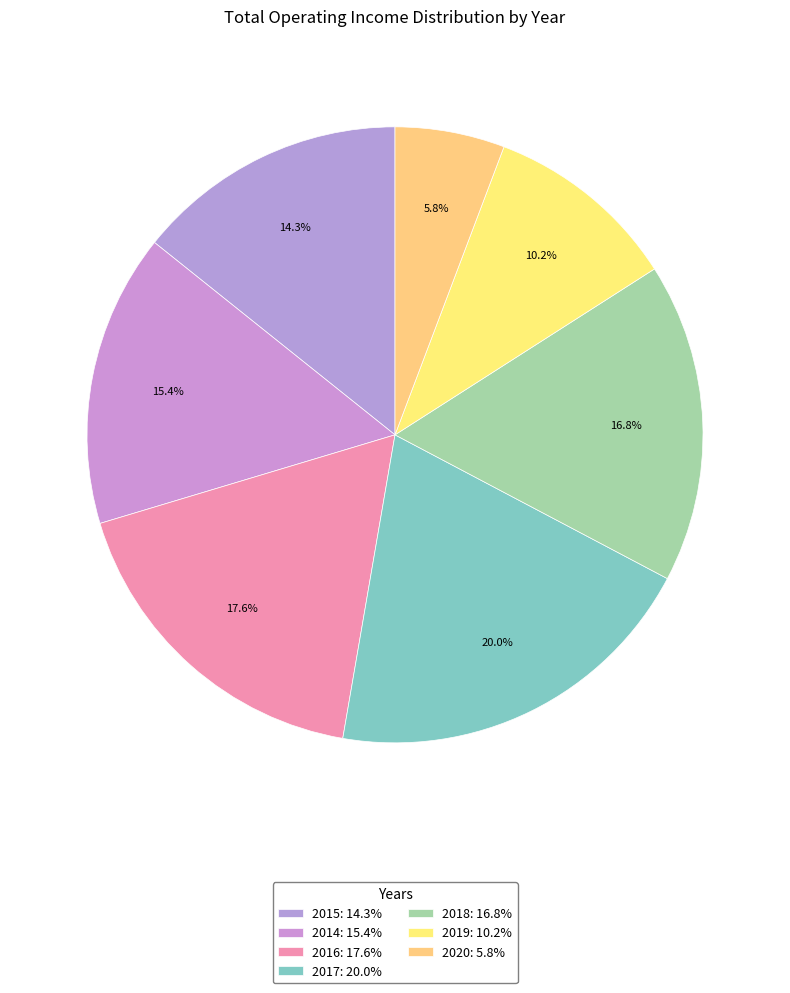

What percentage is the 2019 slice, to the nearest percent?

10%